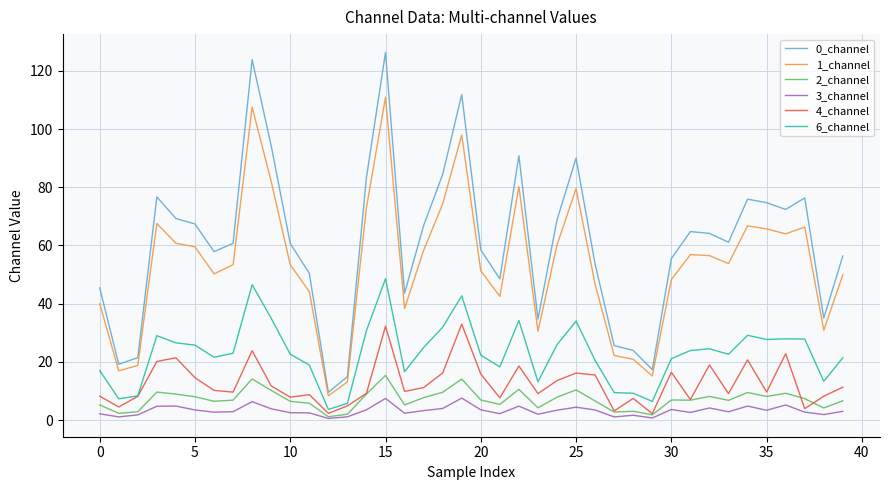

True or false: 1_channel and 4_channel intersect in this chart.

False